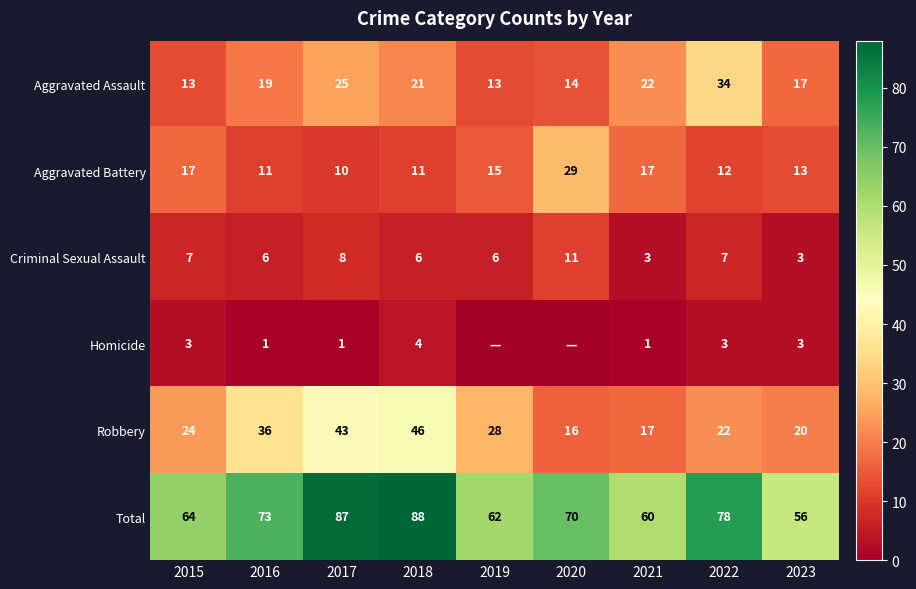

Is it true that Criminal Sexual Assault equals 5 at 2020?

False